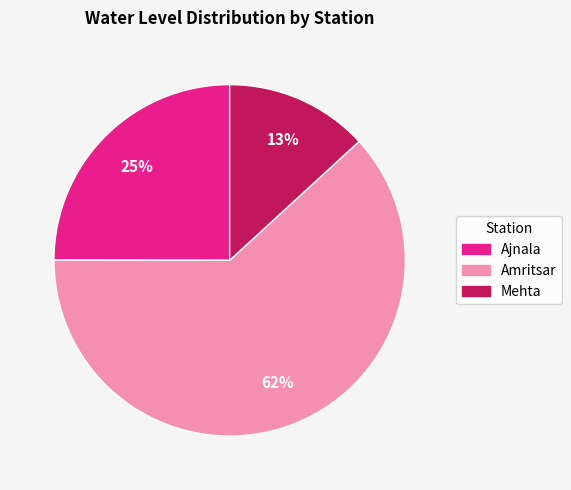

Approximately how many times larger is the value at Mehta compared to Ajnala?

0.5